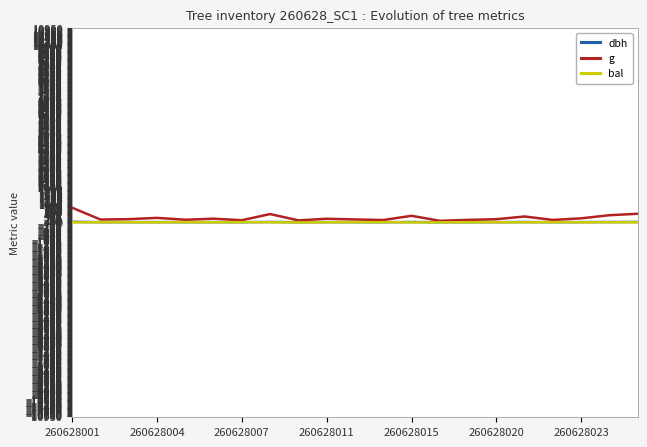

What is the sum of the dbh values at 20 and 12?

46.8